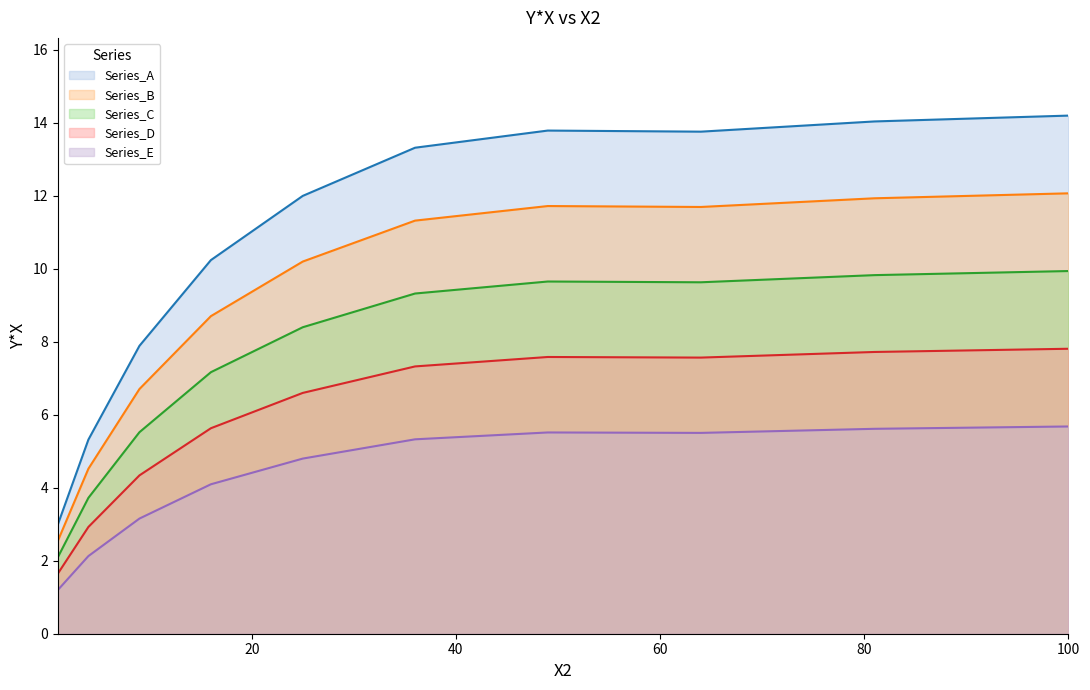

List the labels in order of value, largest first.

100, 81, 49, 64, 36, 25, 16, 9, 4, 1